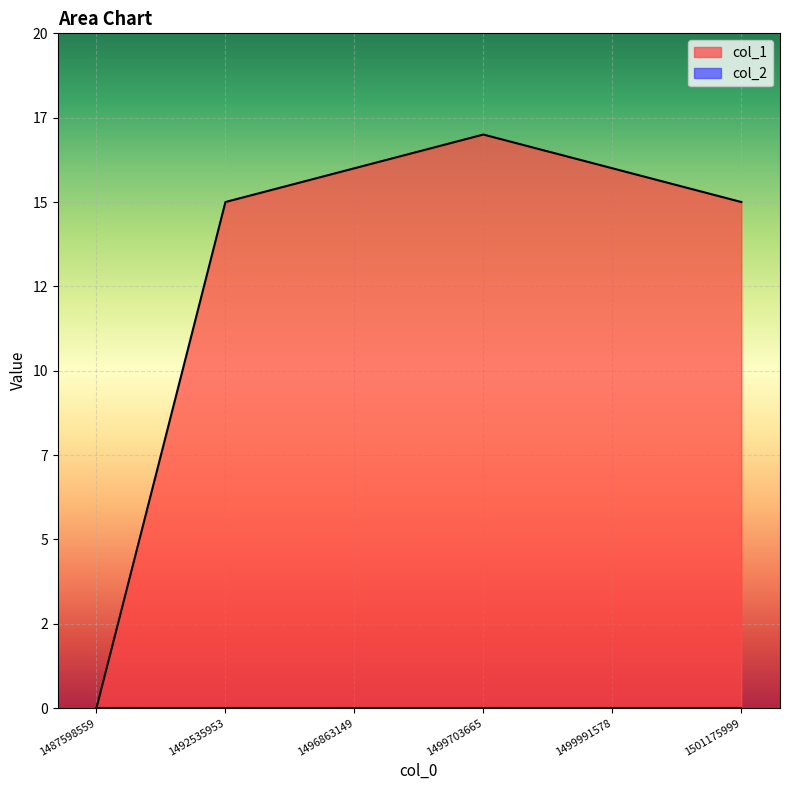

True or false: the data shows 15 at 1492535953.

True